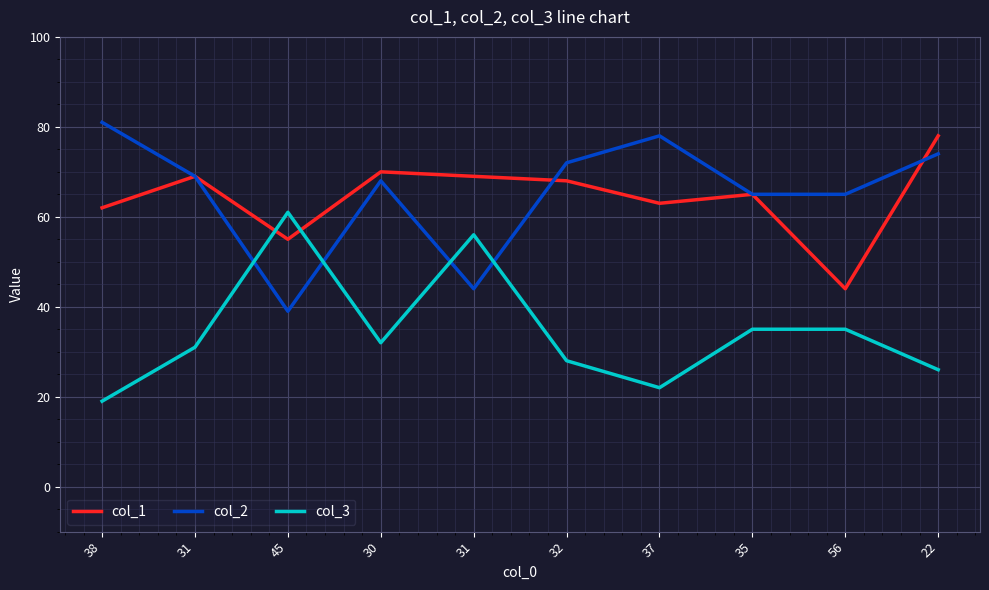

Which series has the largest total across all categories?

col_2